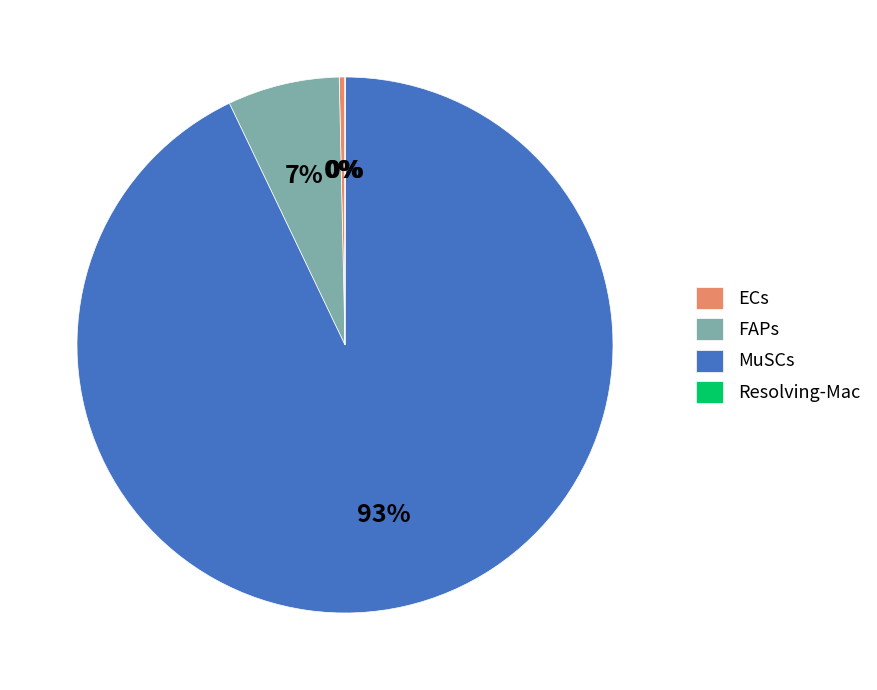

To the nearest percent, what is the combined percentage of MuSCs and FAPs?

100%